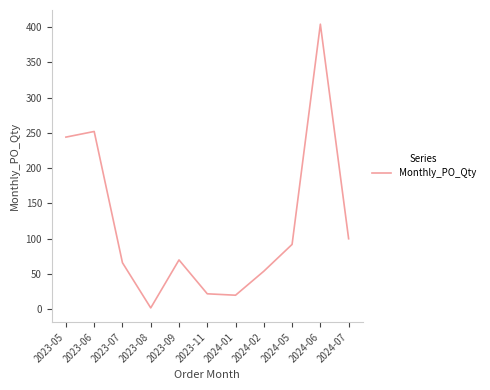

At which category does the chart reach its peak across all series?

2024-06